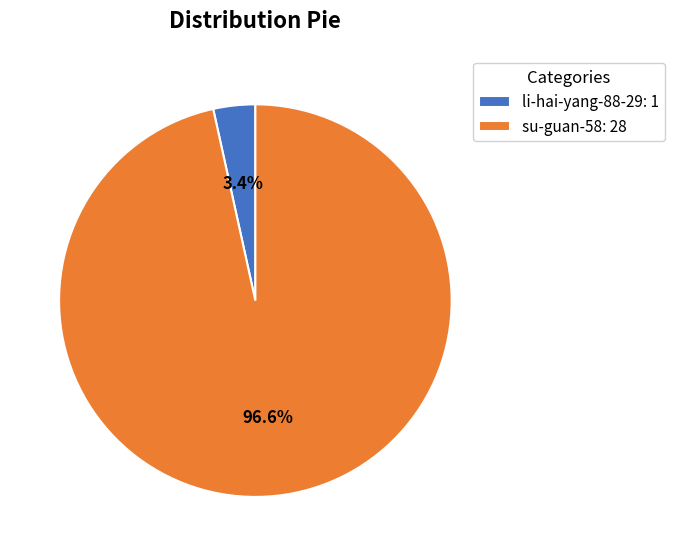

Does su-guan-58 account for over 50% of the chart?

Yes